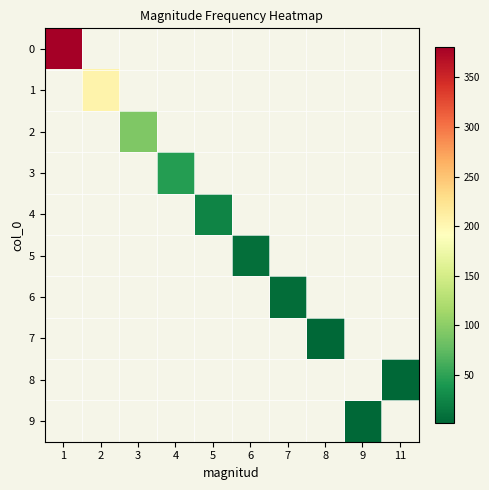

How many data points does each series have?

10